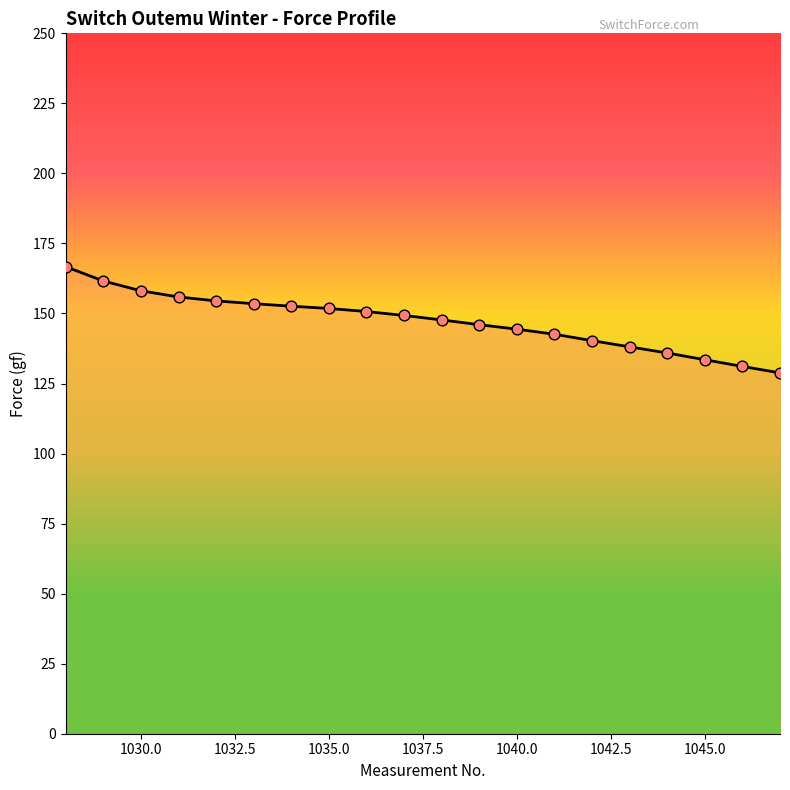

What is the greatest value displayed?

166.7